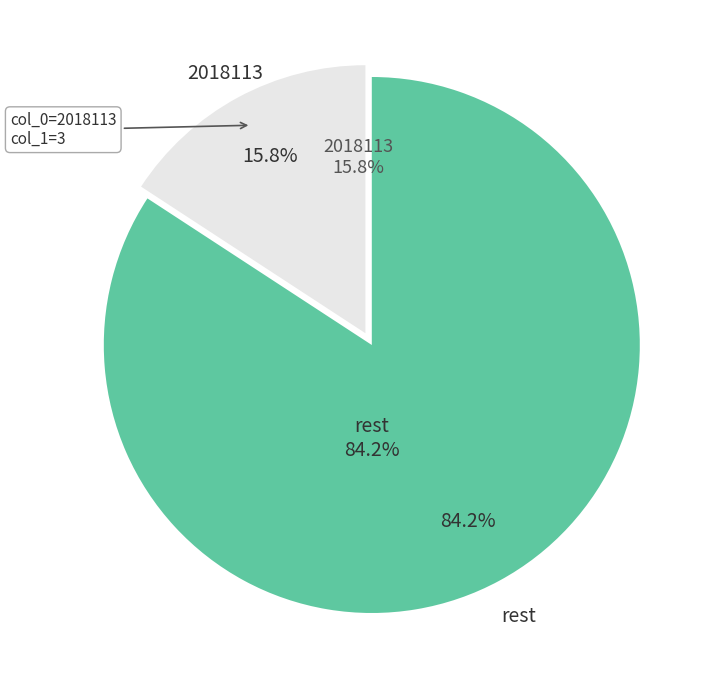

Does 2018114 account for over 50% of the chart?

No